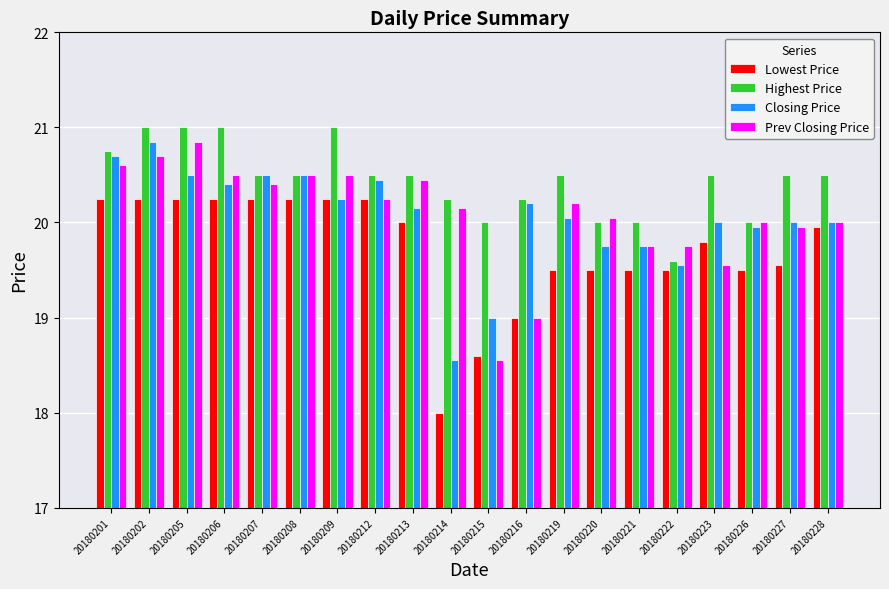

Which series changed the most between 20180206 and 20180227?

Lowest Price